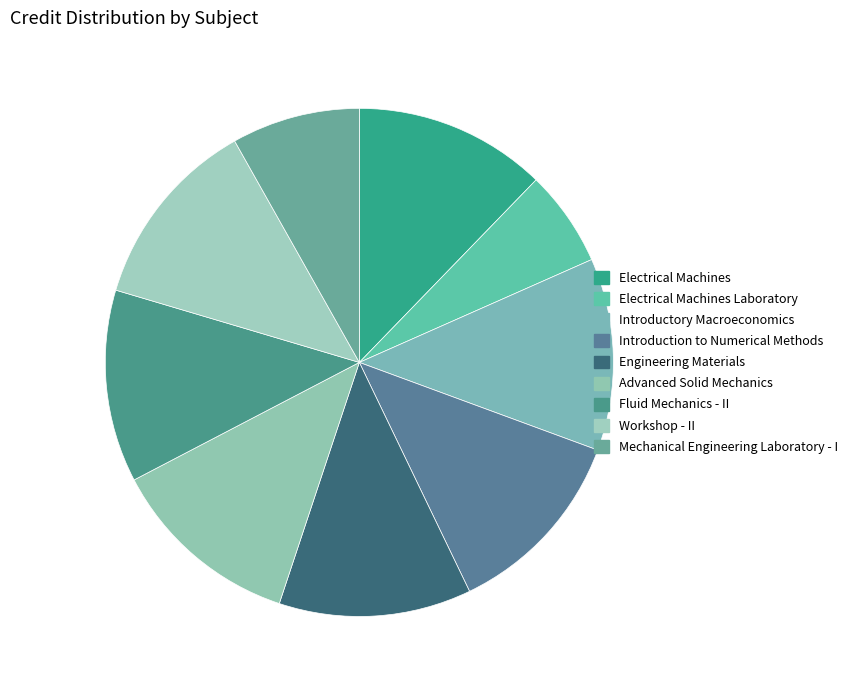

How many slices are in this pie chart?

9